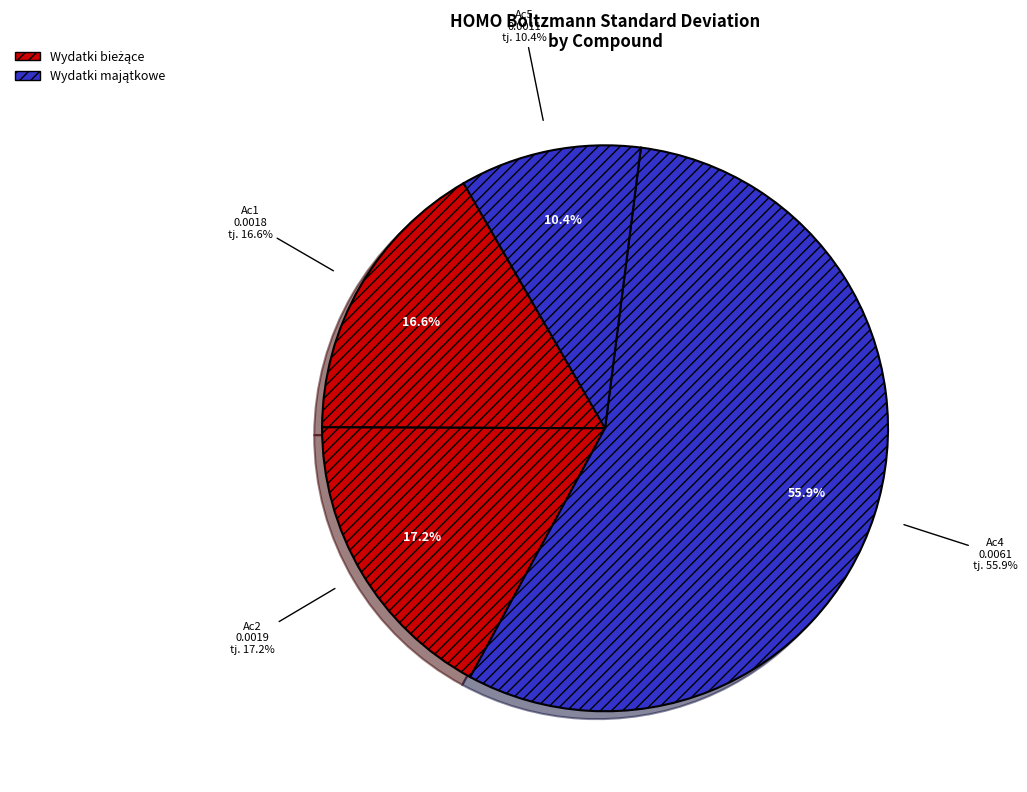

To the nearest percent, what percentage of the pie is Ac1?

17%